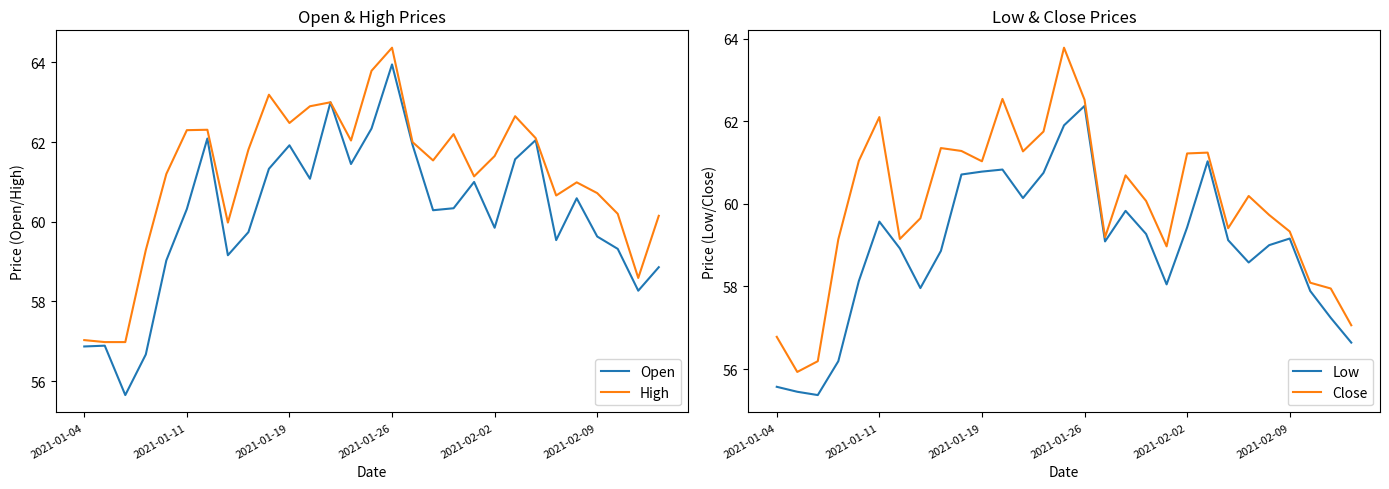

What is the approximate value of Low at 2021-01-26?

62.4